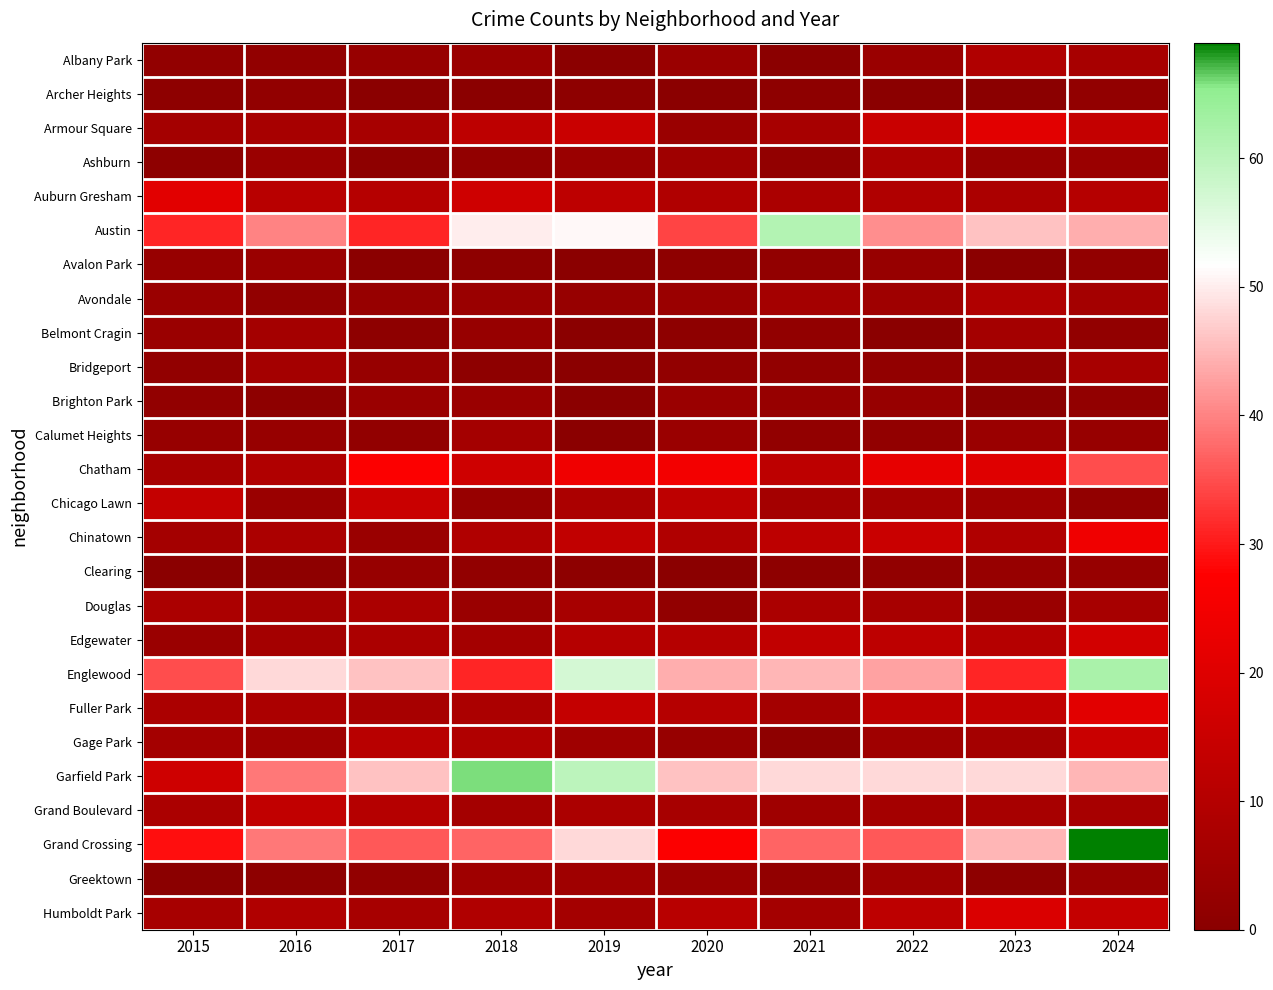

Which category has the highest value across all series?

2024